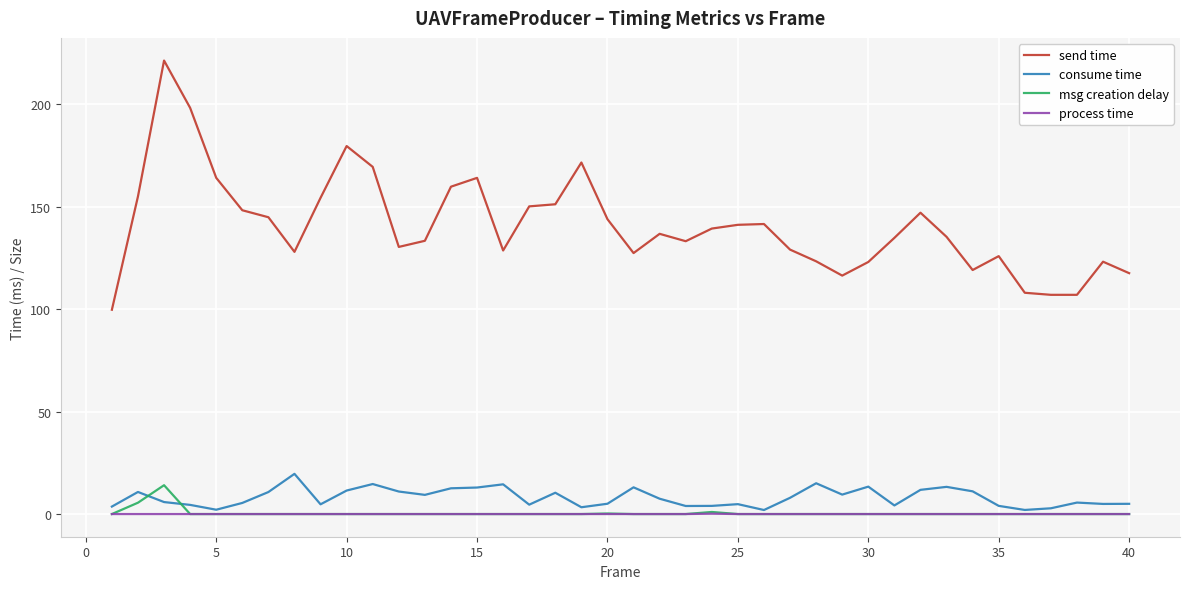

What is the highest value of the msg creation delay series?

14.1